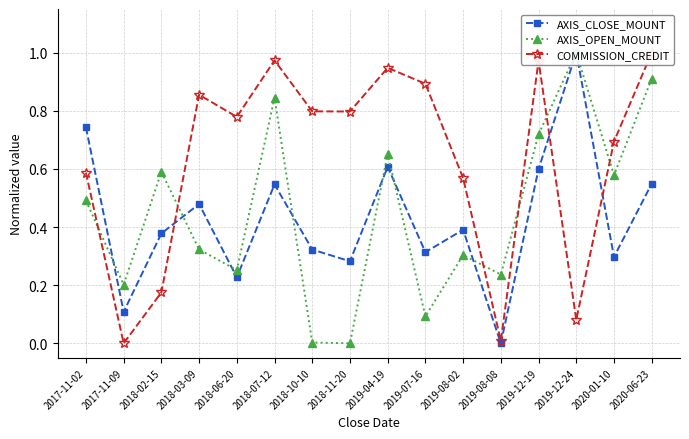

How many interior local valleys does the COMMISSION_CREDIT series have?

5